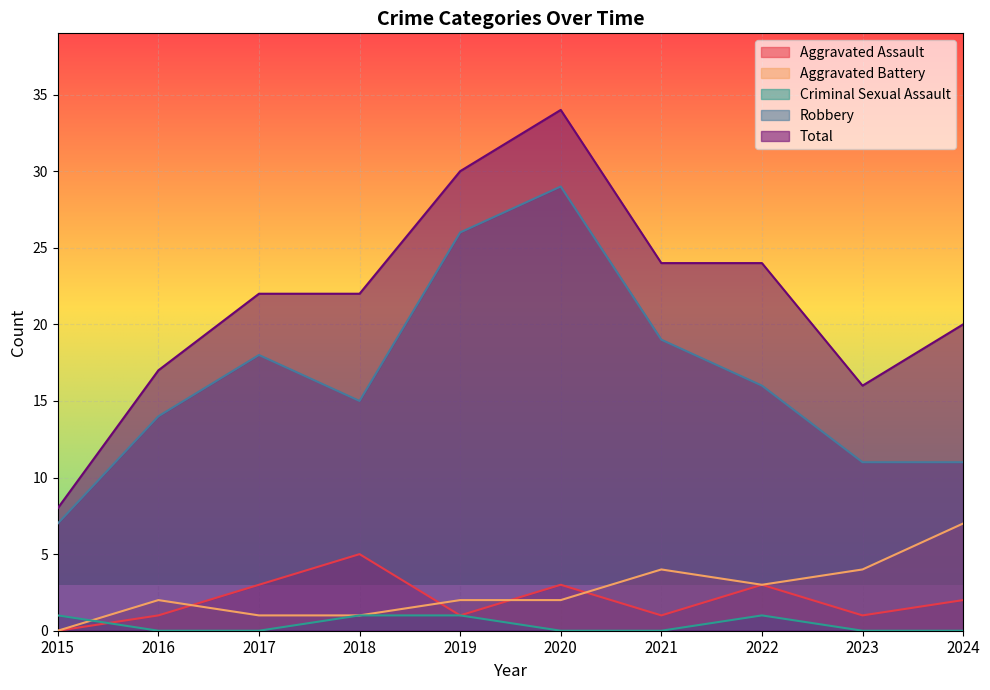

Where is Criminal Sexual Assault nearest to the value 0?

2016